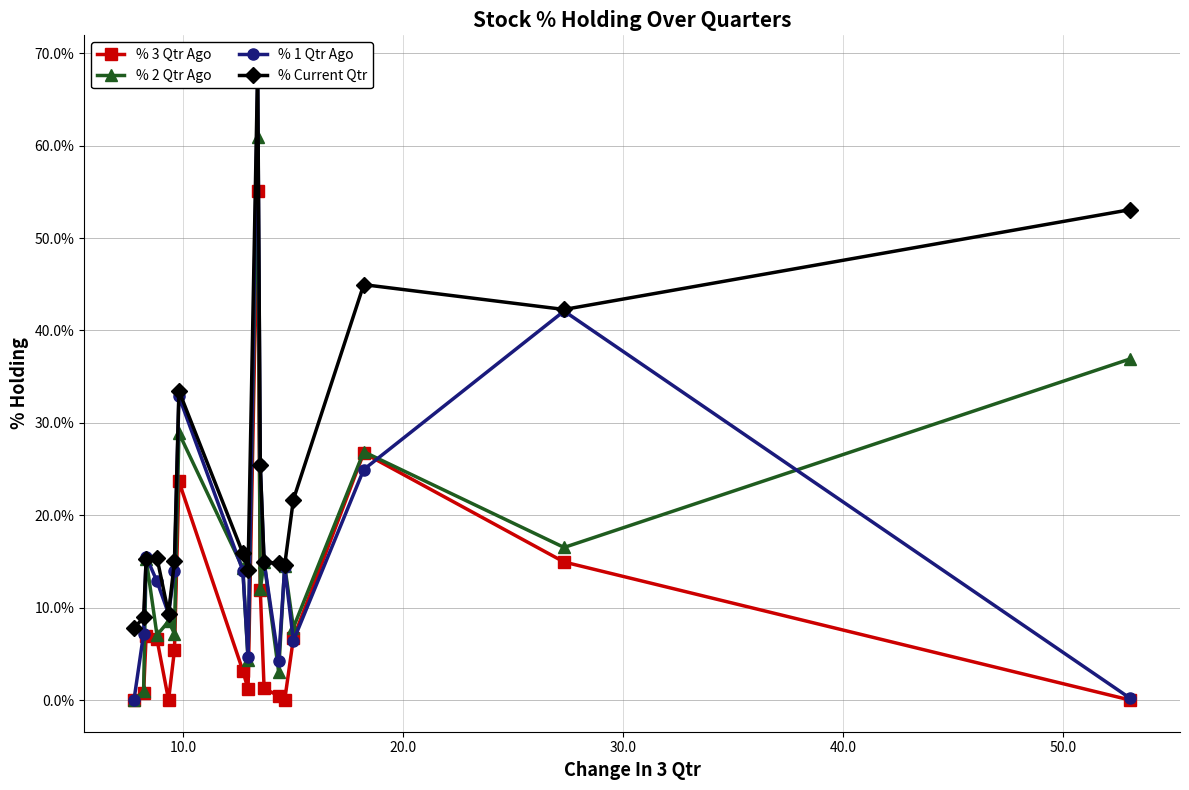

What is the maximum value for % 2 Qtr Ago?

61.0